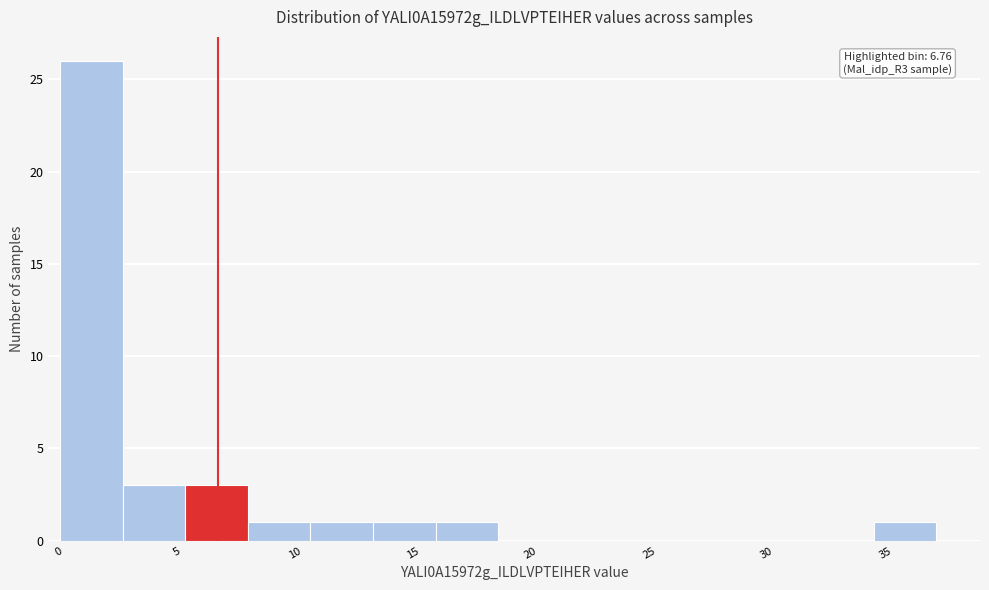

Over which range of the x-axis is the bar tallest?

0.0 to 2.5